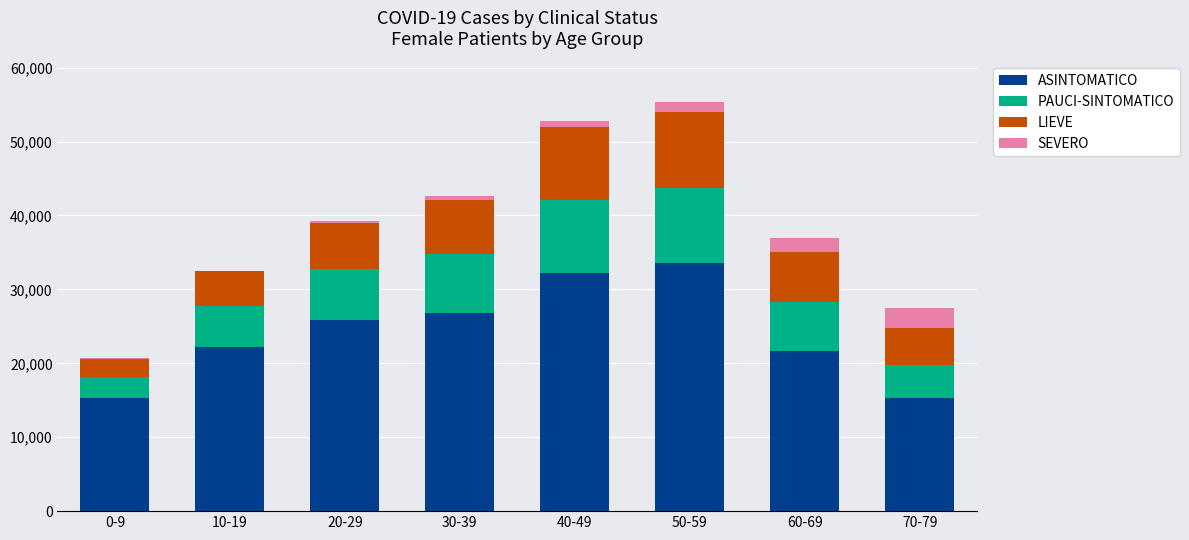

True or false: ASINTOMATICO has a value of 4346 at 70-79.

False